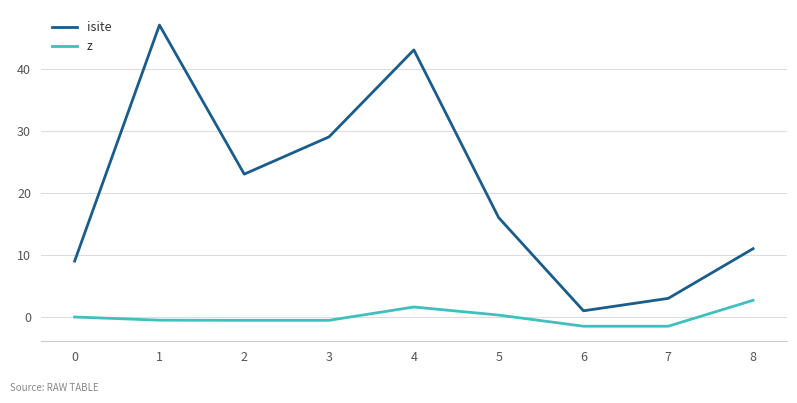

Reading left to right, what are all the values shown in this chart?

isite: 9.0	47.0	23.0	29.0	43.0	16.0	1.0	3.0	11.0
z: 0.0	-0.5	-0.5	-0.5	1.6	0.3	-1.5	-1.5	2.7